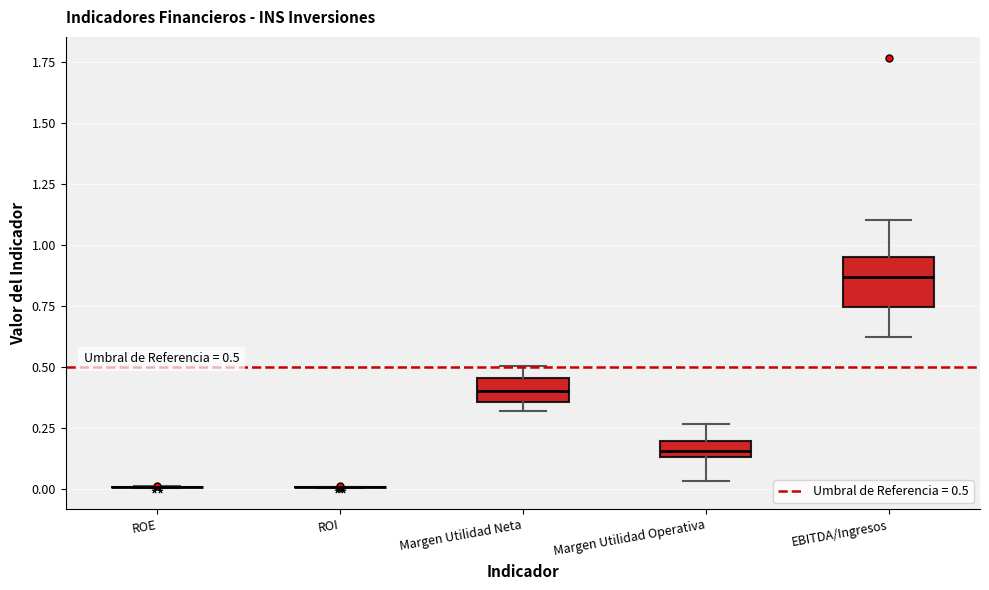

Comparing the boxes themselves (not the whiskers), which one is the tallest?

EBITDA/Ingresos